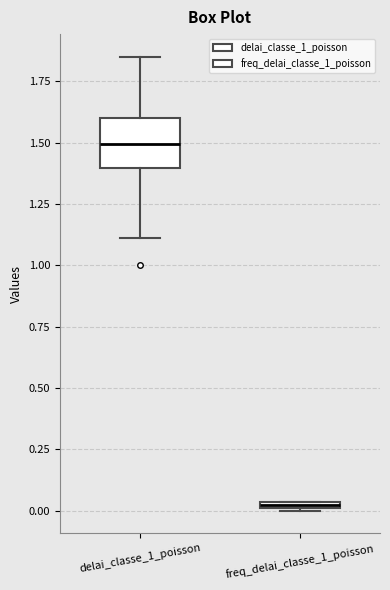

Comparing the boxes themselves (not the whiskers), which one is the tallest?

delai_classe_1_poisson